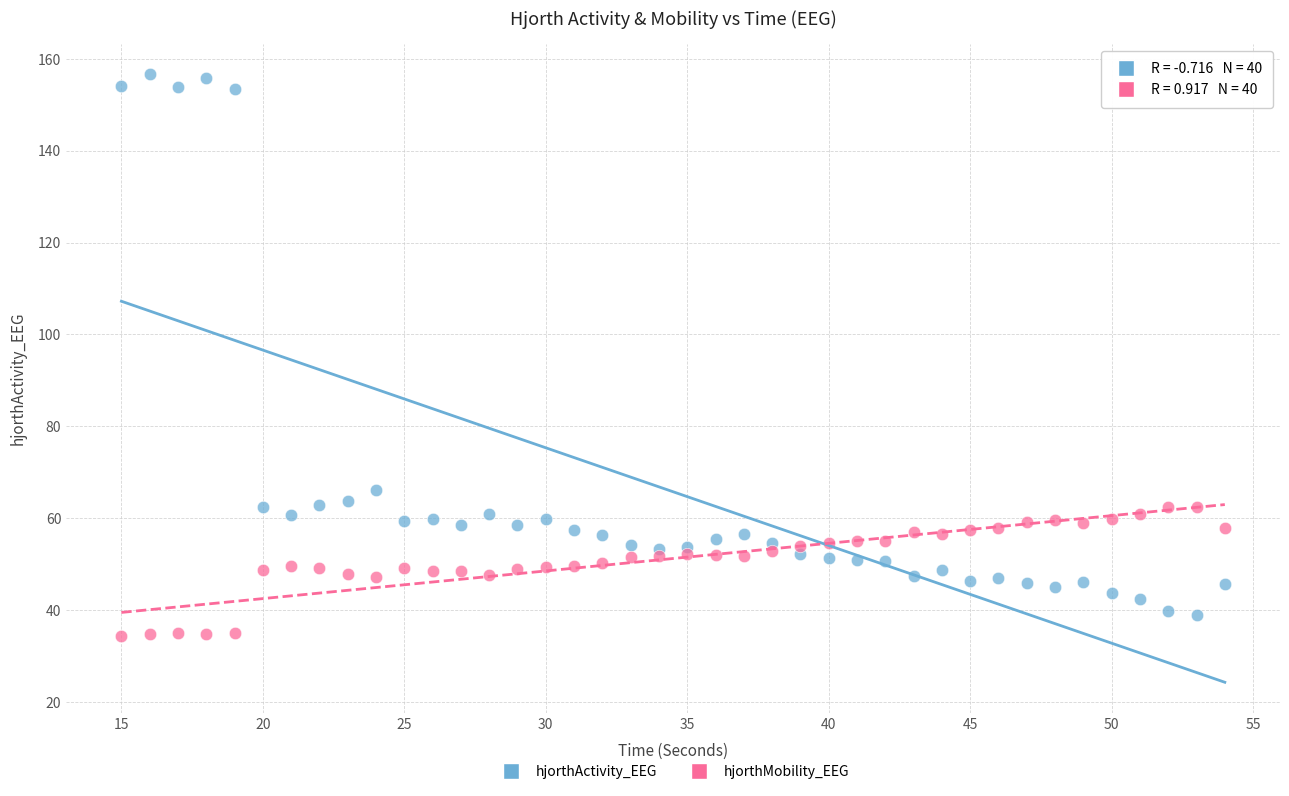

Which series has the widest spread of Y values?

hjorthActivity_EEG